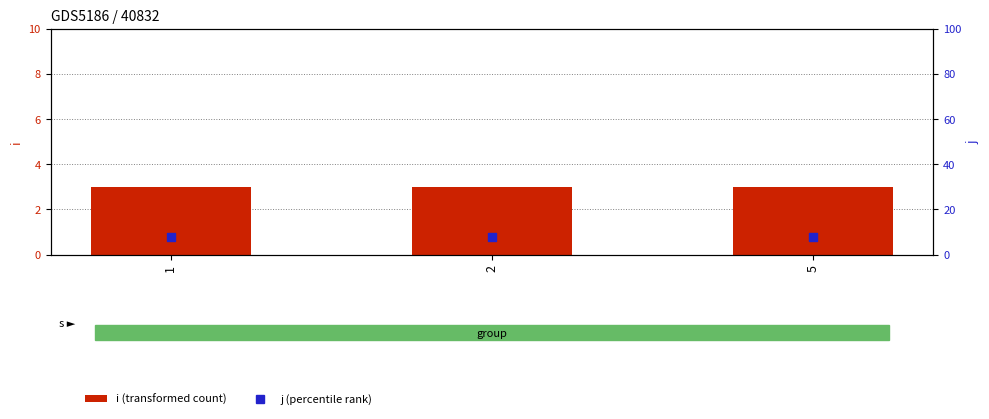

Is the value of i (transformed count) at 2 greater than the value of j (percentile rank) at 1?

No